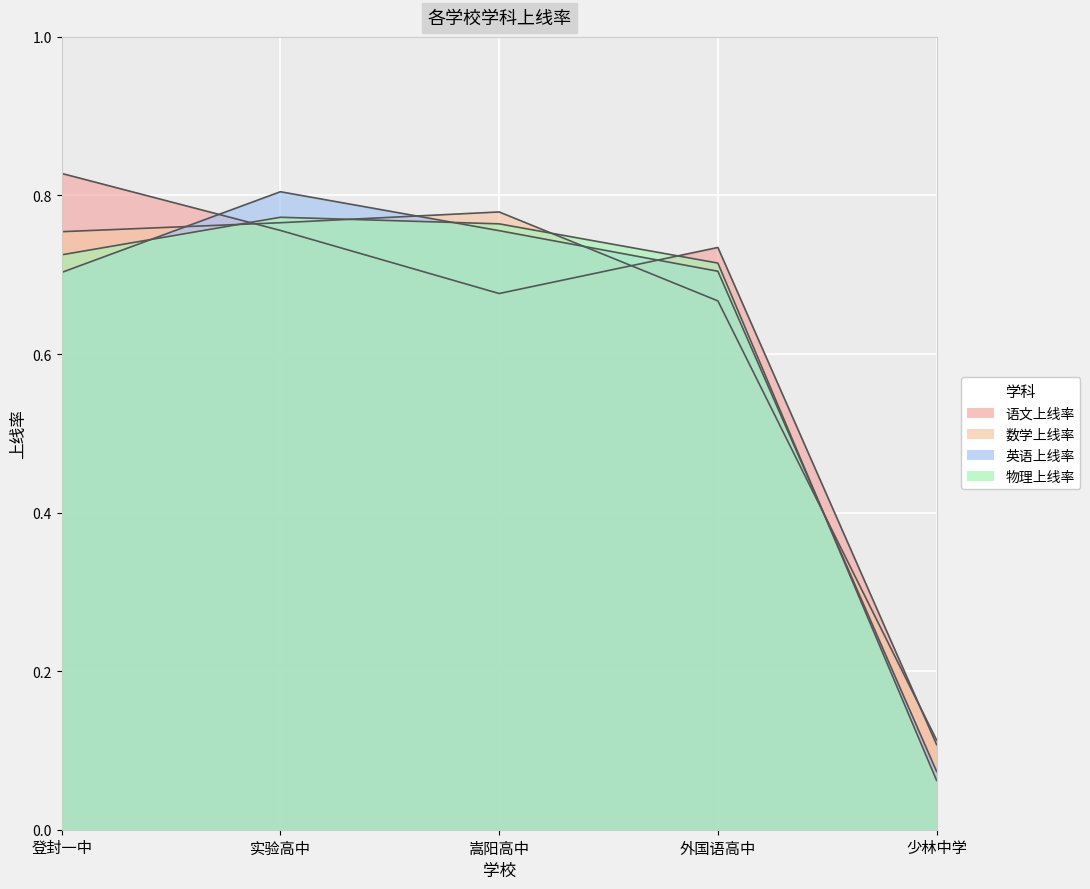

At which category does 数学上线率 reach its first local peak?

嵩阳高中